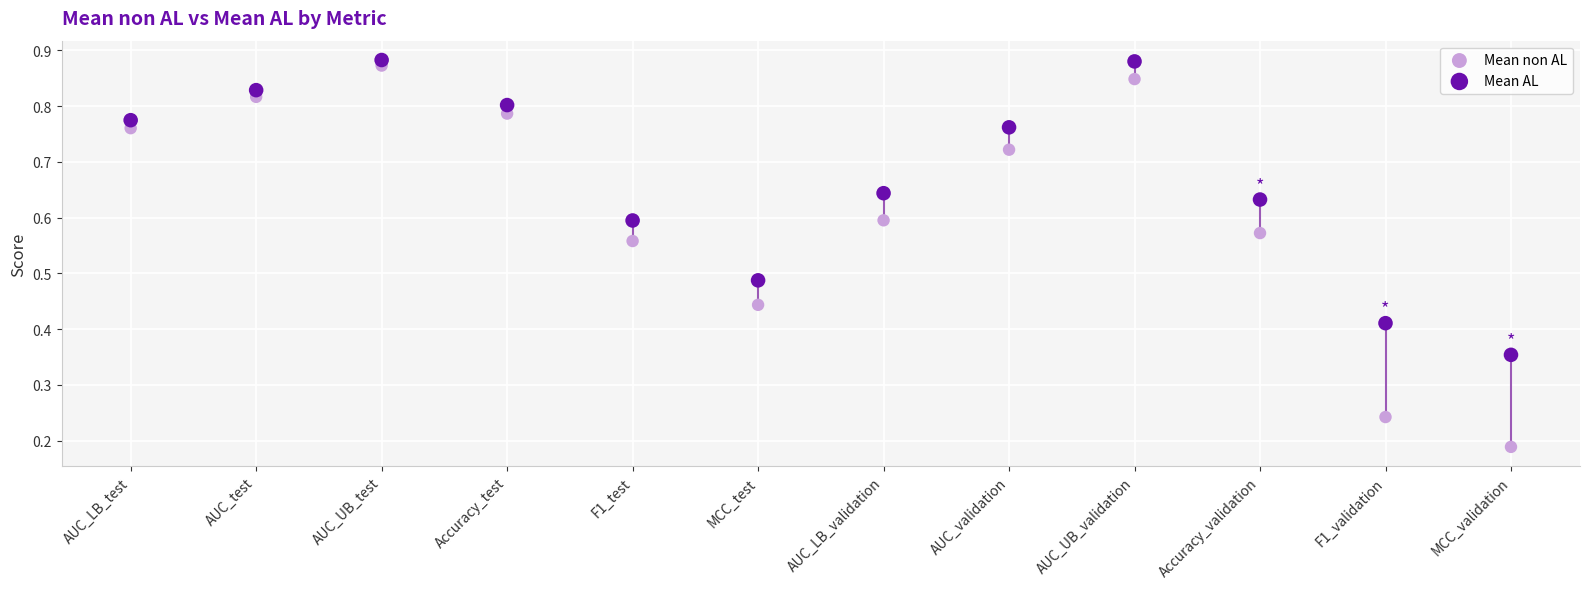

Which series contains the highest Y value?

Mean AL